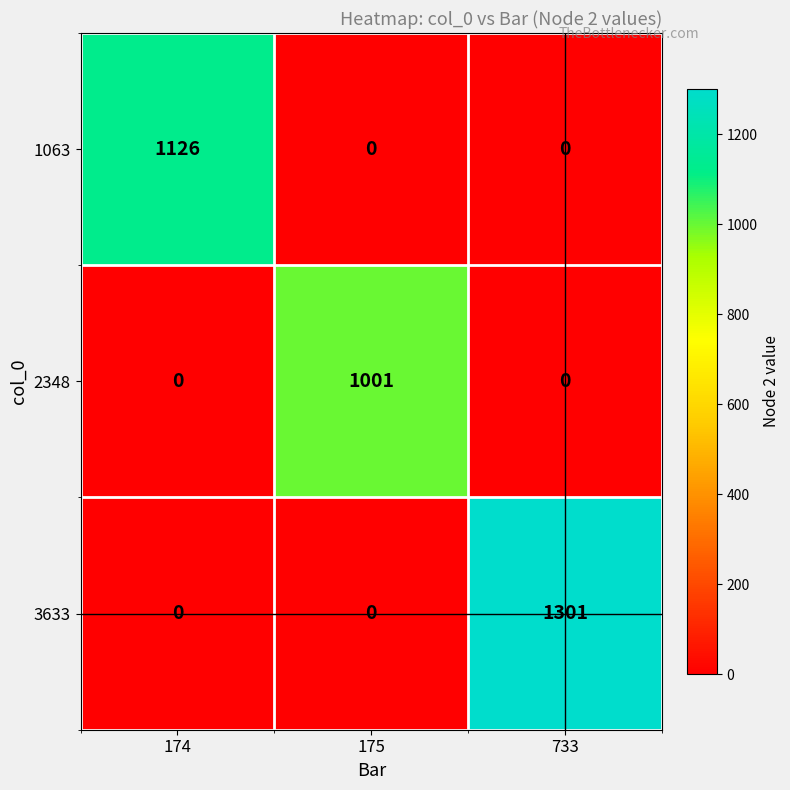

Rank the series by their maximum value, from lowest to highest.

2348, 1063, 3633